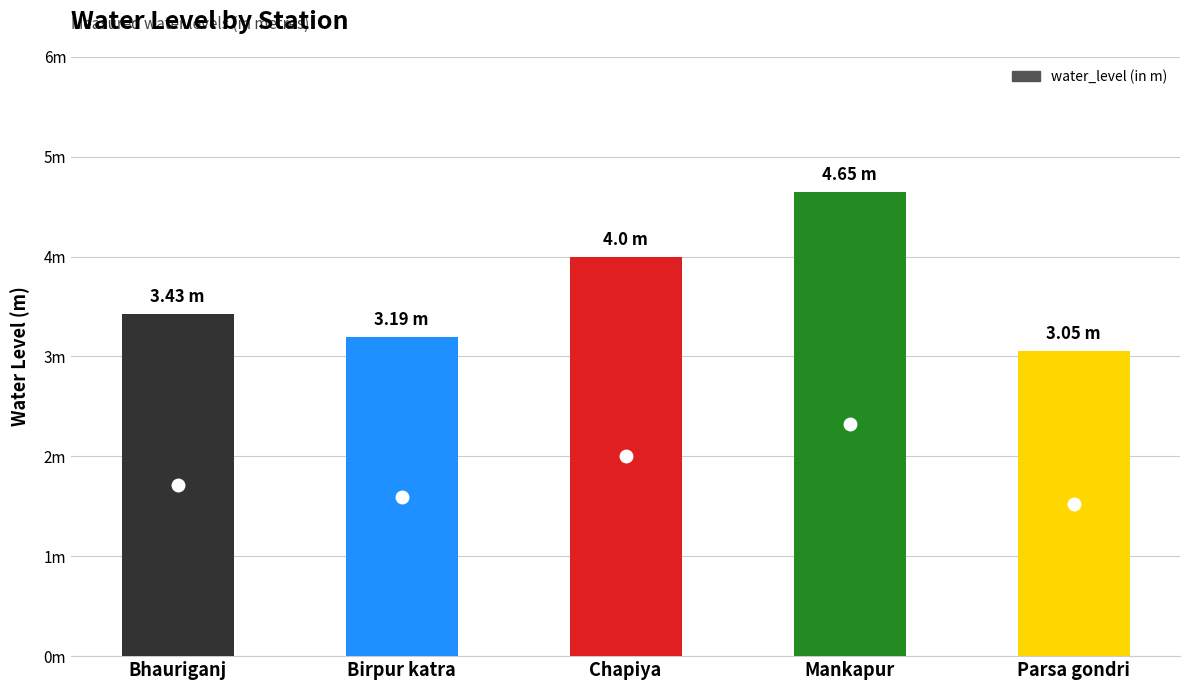

Reading right to left, transcribe all the data shown in this chart.

3.0	4.7	4.0	3.2	3.4